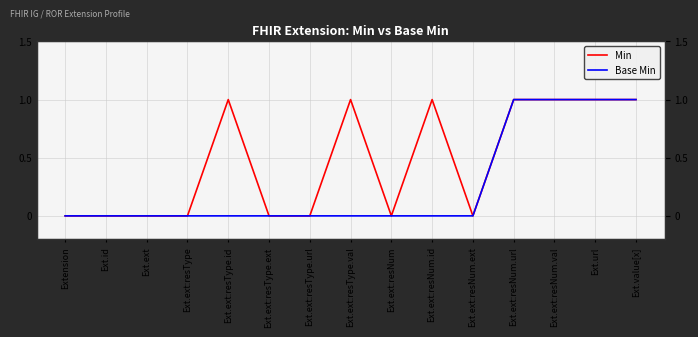

Reading left to right, what are all the values shown in this chart?

Min: Extension=0	Ext.id=0	Ext.ext=0	Ext.ext:resType=0	Ext.ext:resType.id=1	Ext.ext:resType.ext=0	Ext.ext:resType.url=0	Ext.ext:resType.val=1	Ext.ext:resNum=0	Ext.ext:resNum.id=1	Ext.ext:resNum.ext=0	Ext.ext:resNum.url=1	Ext.ext:resNum.val=1	Ext.url=1	Ext.value[x]=1
Base Min: Extension=0	Ext.id=0	Ext.ext=0	Ext.ext:resType=0	Ext.ext:resType.id=0	Ext.ext:resType.ext=0	Ext.ext:resType.url=0	Ext.ext:resType.val=0	Ext.ext:resNum=0	Ext.ext:resNum.id=0	Ext.ext:resNum.ext=0	Ext.ext:resNum.url=1	Ext.ext:resNum.val=1	Ext.url=1	Ext.value[x]=1